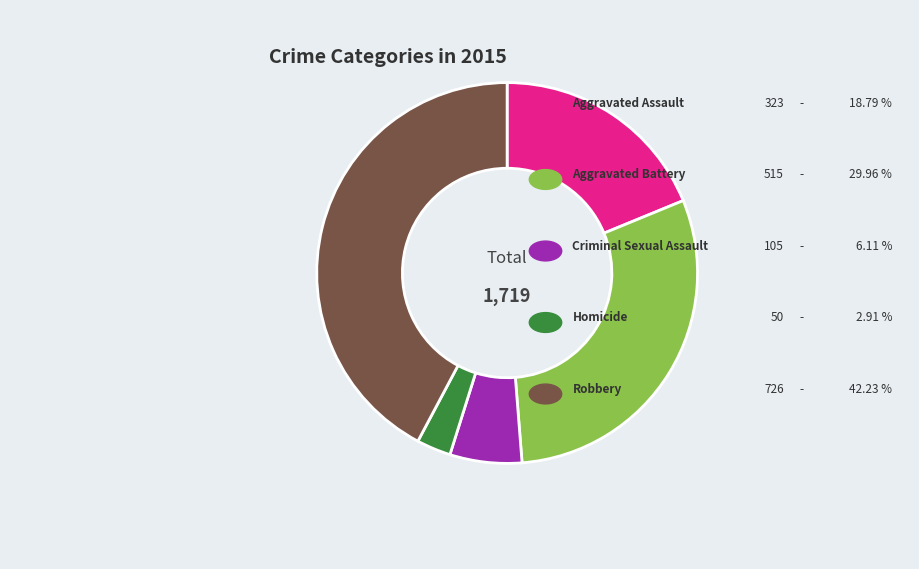

Is there any slice that represents more than half of the pie?

No